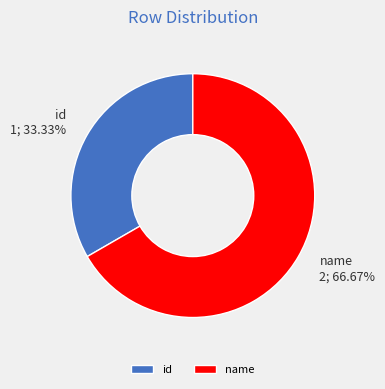

The id slice represents 33% of the pie. True or false?

True